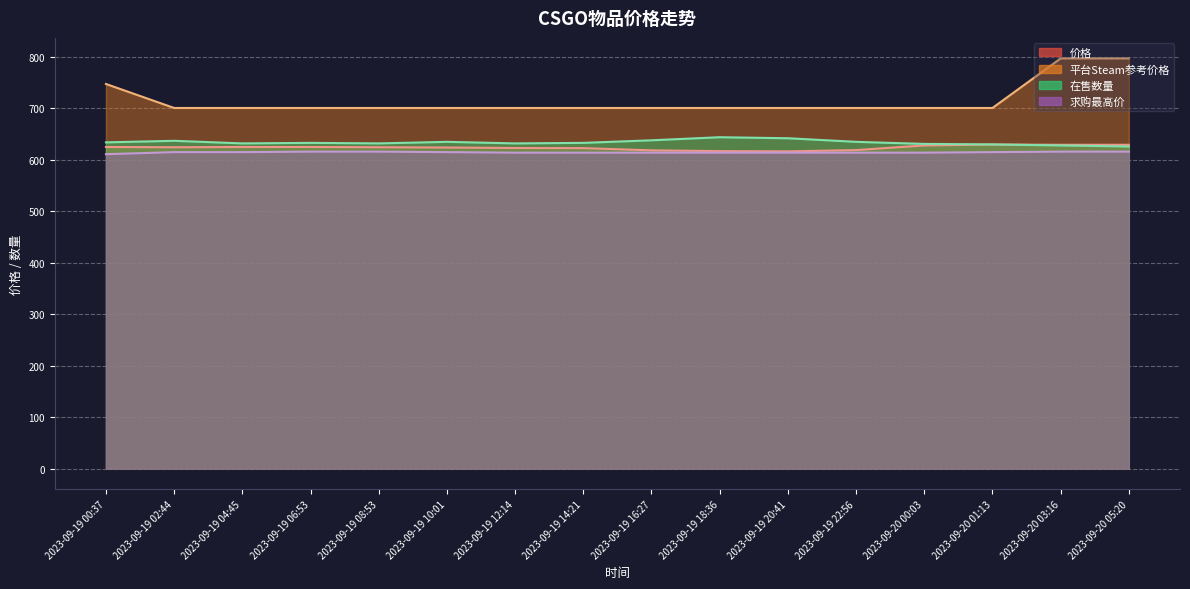

What is the minimum value for 价格?

616.5